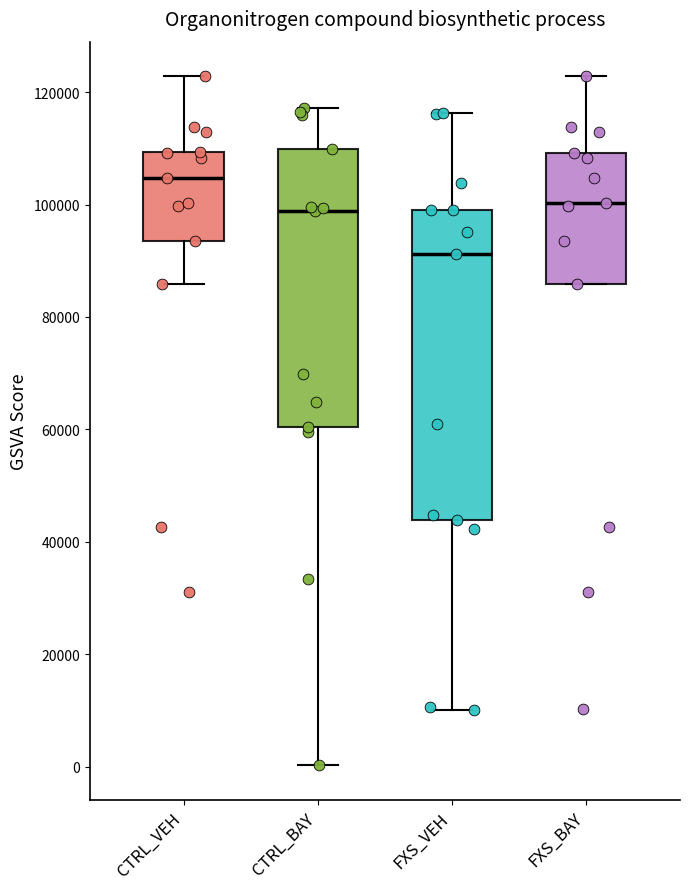

Which box has the highest median line?

CTRL_VEH